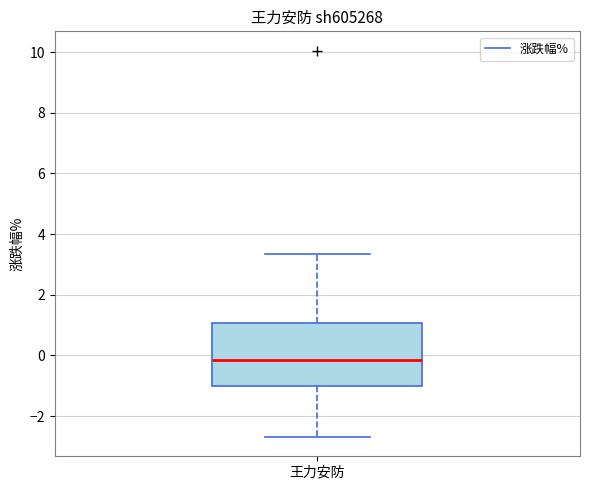

Read this box plot against the y-axis: the position of the median line, the range covered by the box, and the ends of both whiskers. The values are not printed on the chart, so give them approximately, as read against the axis.

median -0.2, box -1.0 to 1.0, whiskers -2.6 to 3.4